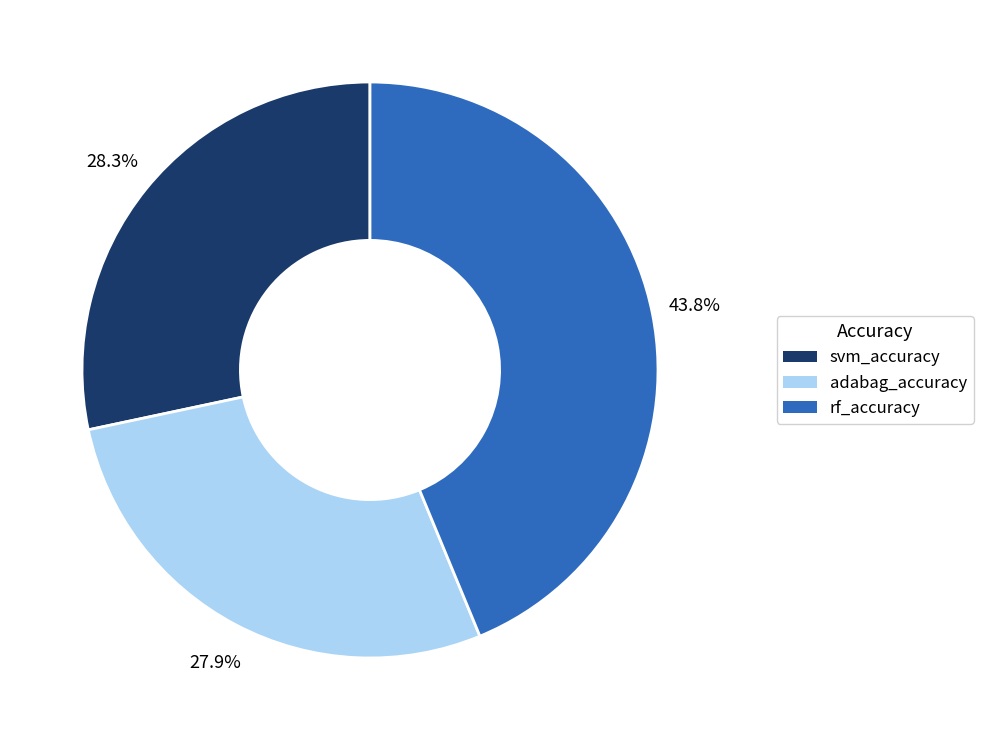

To the nearest percent, what portion does svm_accuracy represent?

28%